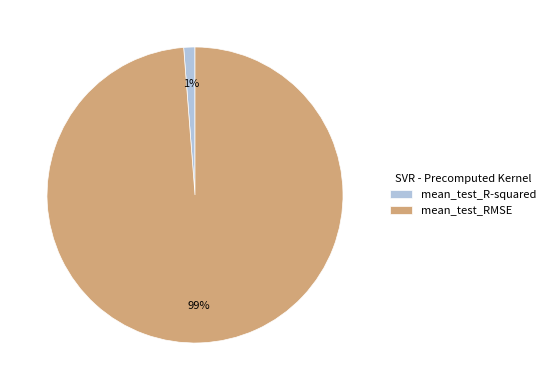

Do mean_test_RMSE and mean_test_R-squared together represent more than half of the pie?

Yes